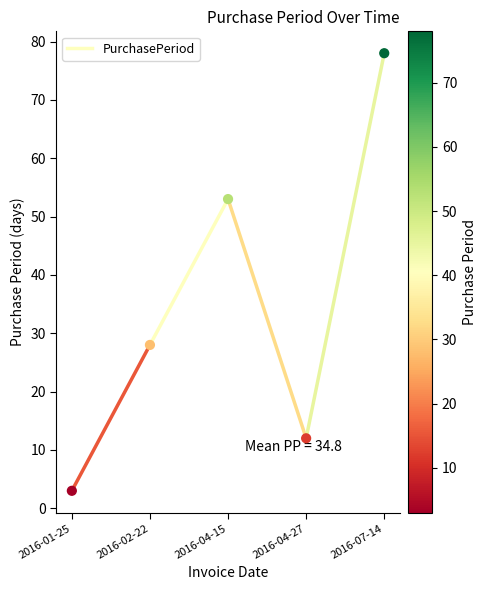

What Y value in the scatter plot is closest to 40?

28